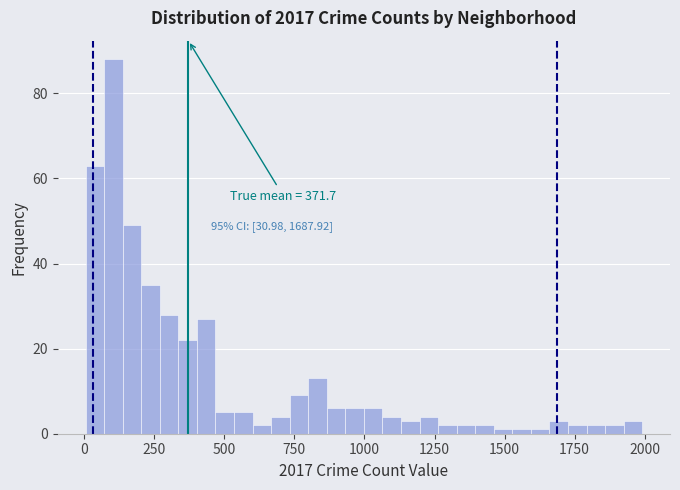

Around what value on the x-axis is the tallest bar? Give the approximate position of its centre, as read against the axis.

100